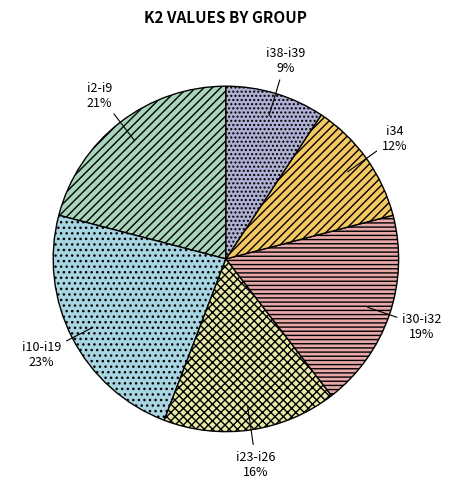

Which category has the biggest portion of the pie?

i10-i19